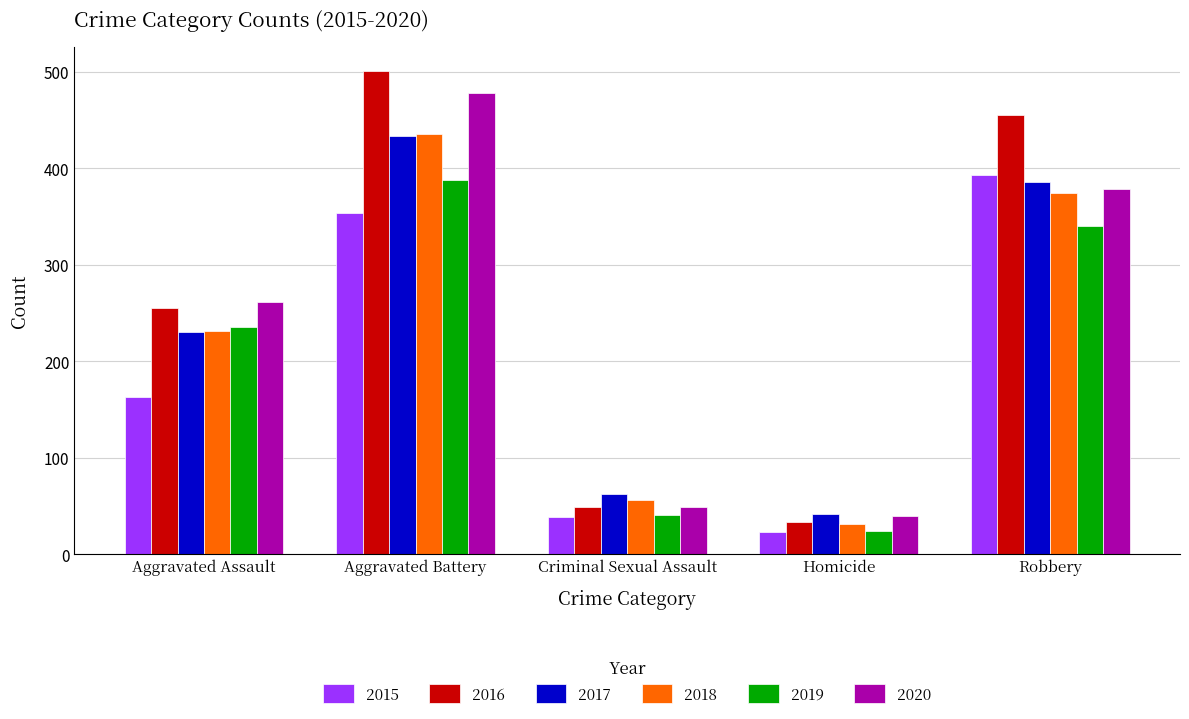

What is the difference between the maximum and minimum values in the 2015 series?

370